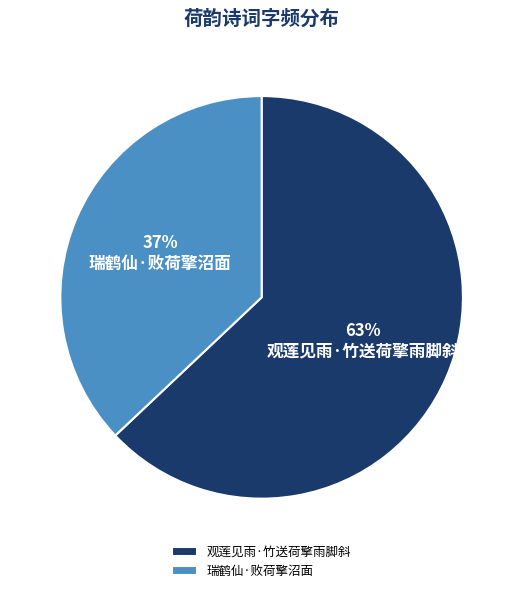

To the nearest percent, what is the difference between the largest and smallest slice percentages?

26%